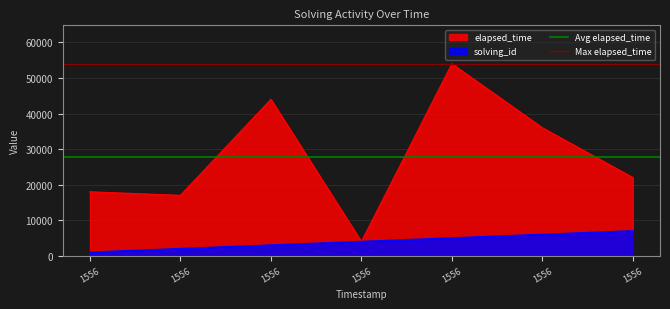

What is the highest value of the Max elapsed_time series?

54000.0